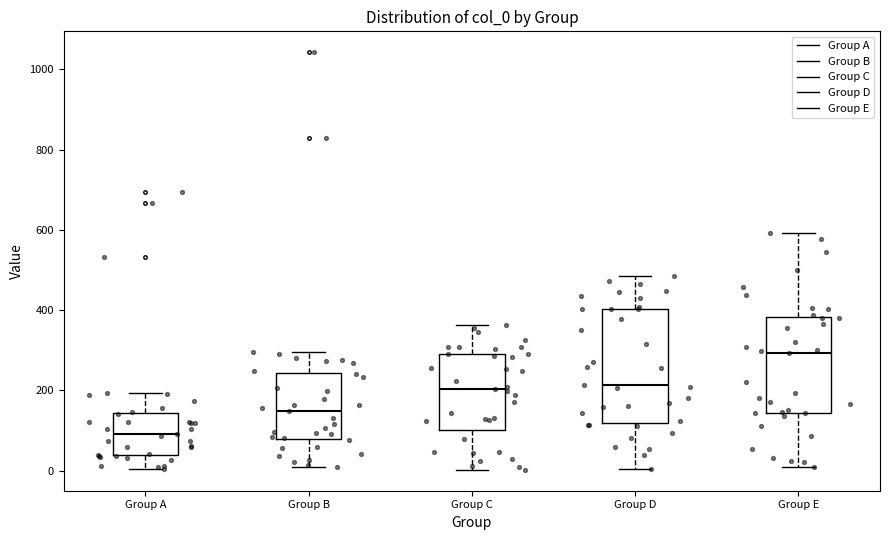

Reading left to right, read every box against the y-axis: the position of its median line, the range the box covers, and the ends of its whiskers. The values are not printed on the chart, so give them approximately, as read against the axis.

Group A: median 100, box 40 to 140, whiskers 0 to 200
Group B: median 140, box 80 to 240, whiskers 20 to 300
Group C: median 200, box 100 to 300, whiskers 0 to 360
Group D: median 220, box 120 to 400, whiskers 0 to 480
Group E: median 300, box 140 to 380, whiskers 0 to 600